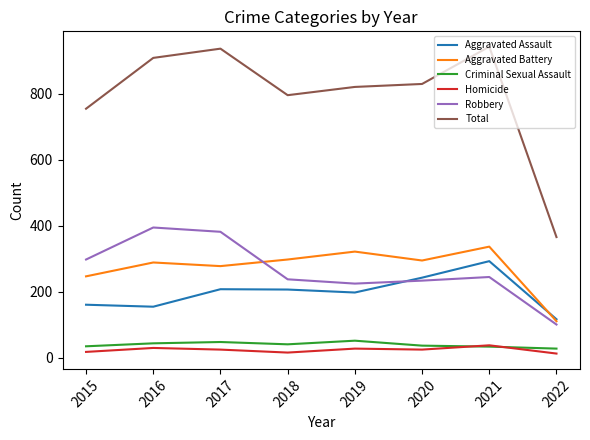

In Homicide, how many points are lower than both neighbors (excluding endpoints)?

2